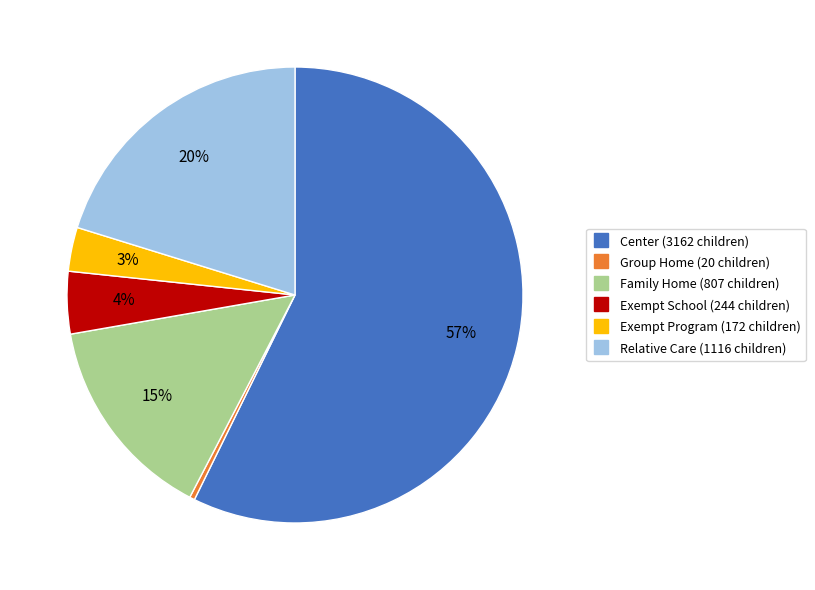

To the nearest percent, what portion does Relative Care represent?

20%